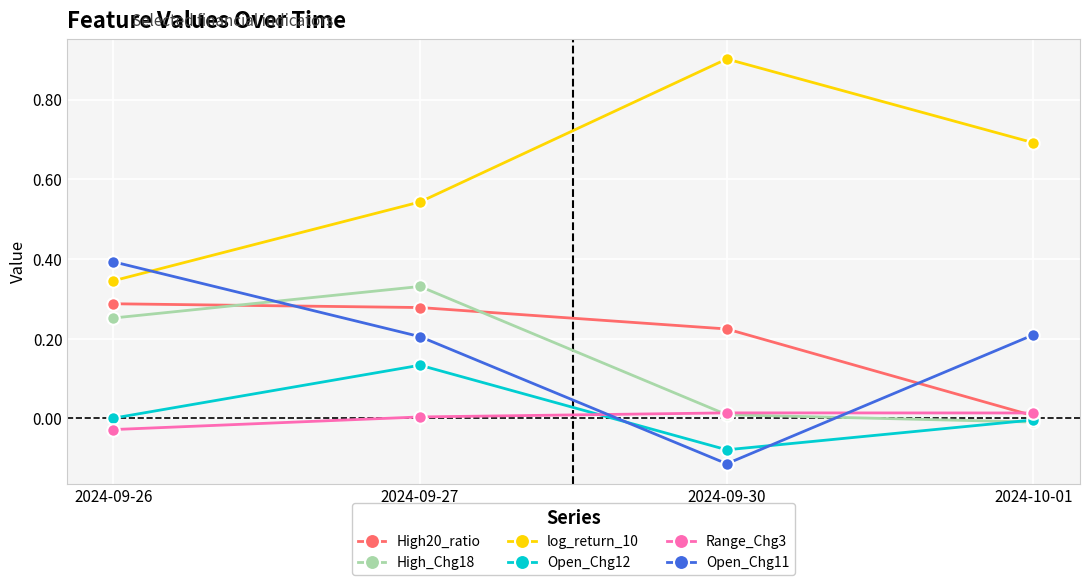

At which category does the chart reach its peak across all series?

2024-09-30